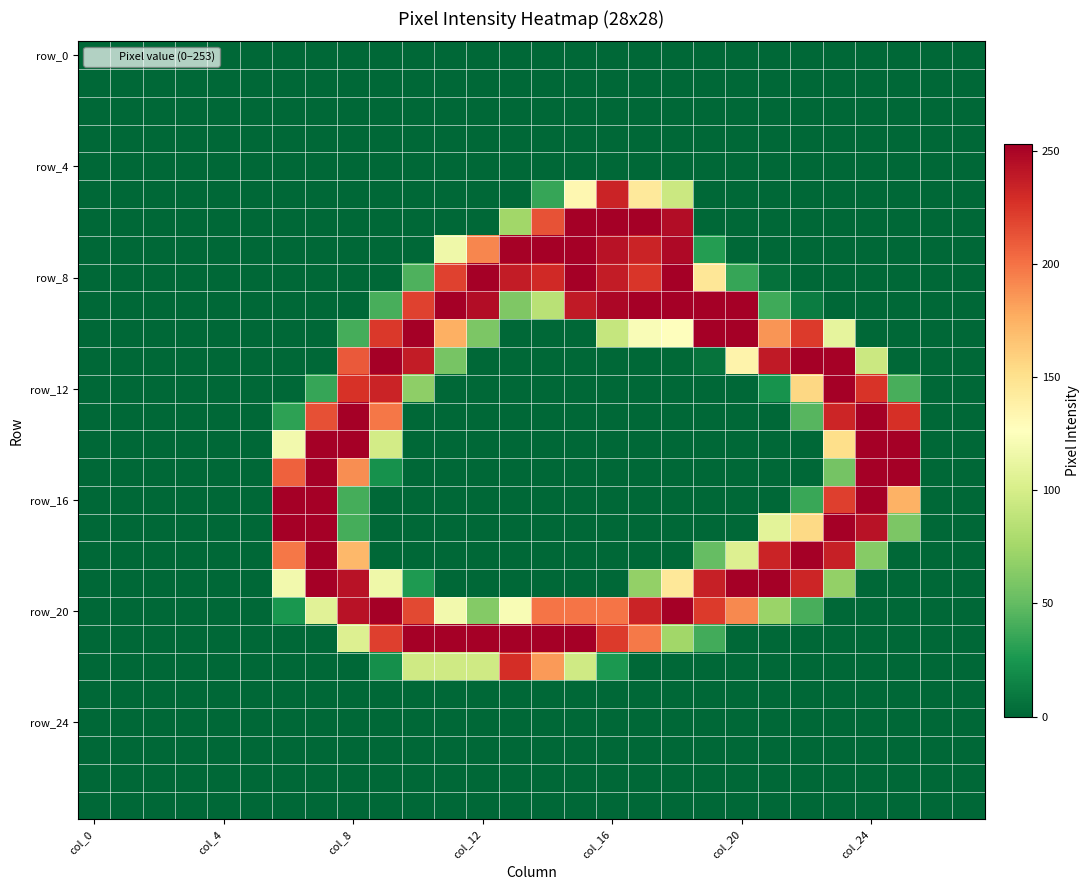

At which category is the sum across all series the highest?

col_8